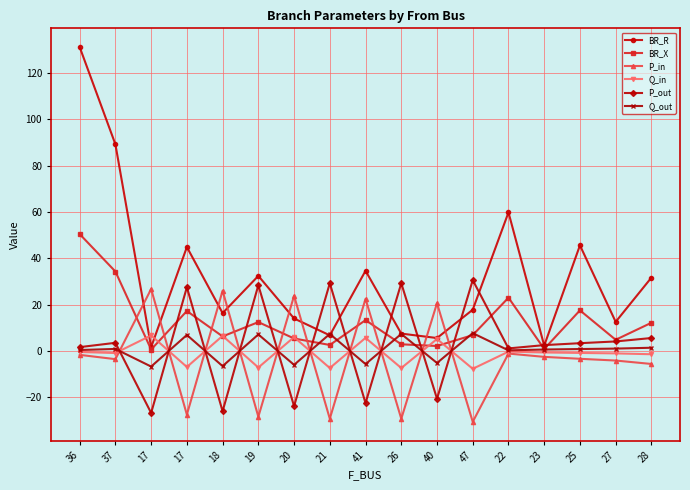

How many values in the P_in series exceed -3?

8